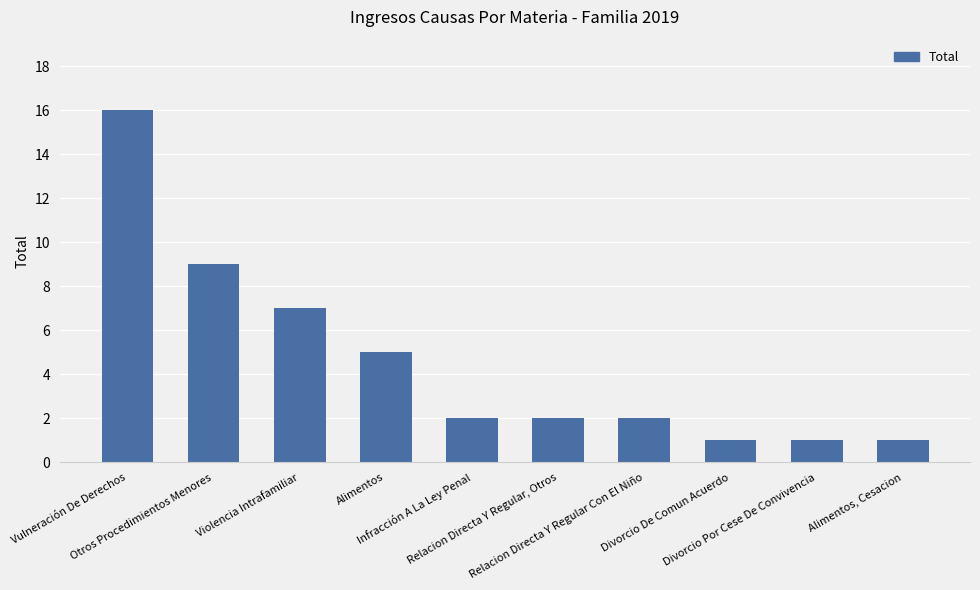

What is the label of the 5th bar from the right?

Relacion Directa Y Regular, Otros